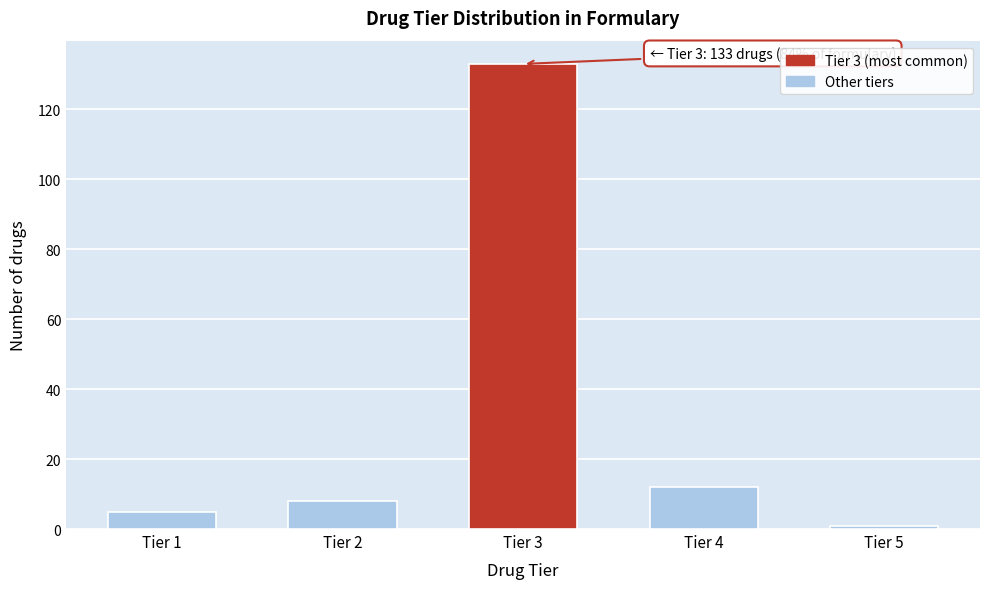

Reading right to left, what are all the values shown in this chart?

Tier 5=1	Tier 4=12	Tier 3=133	Tier 2=8	Tier 1=5